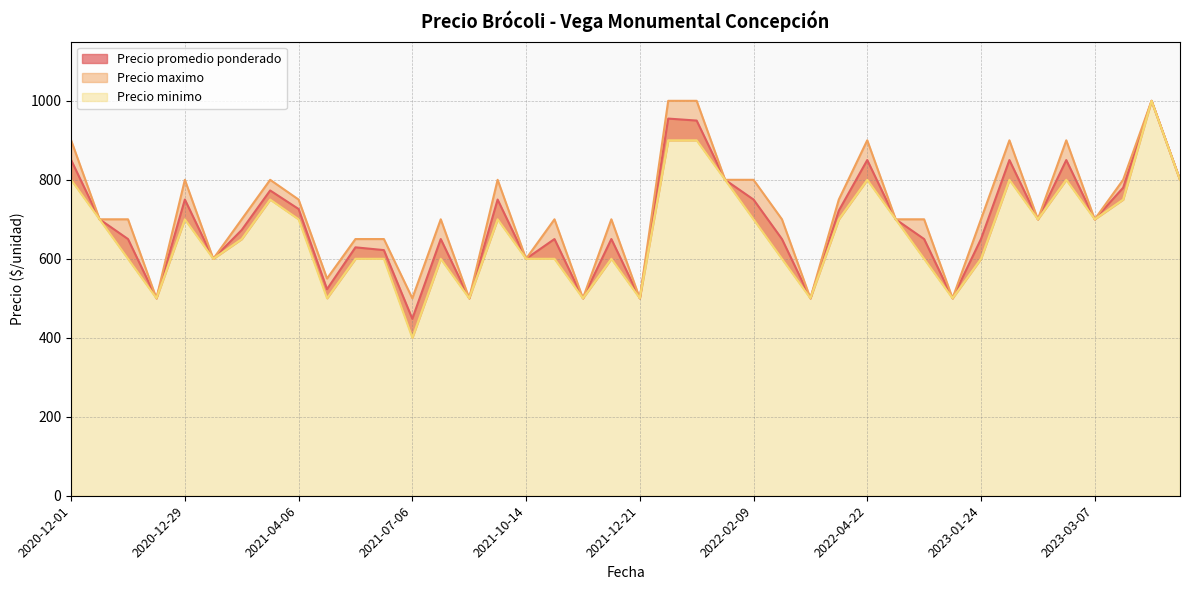

True or false: Precio minimo and Precio promedio ponderado cross at least once.

False